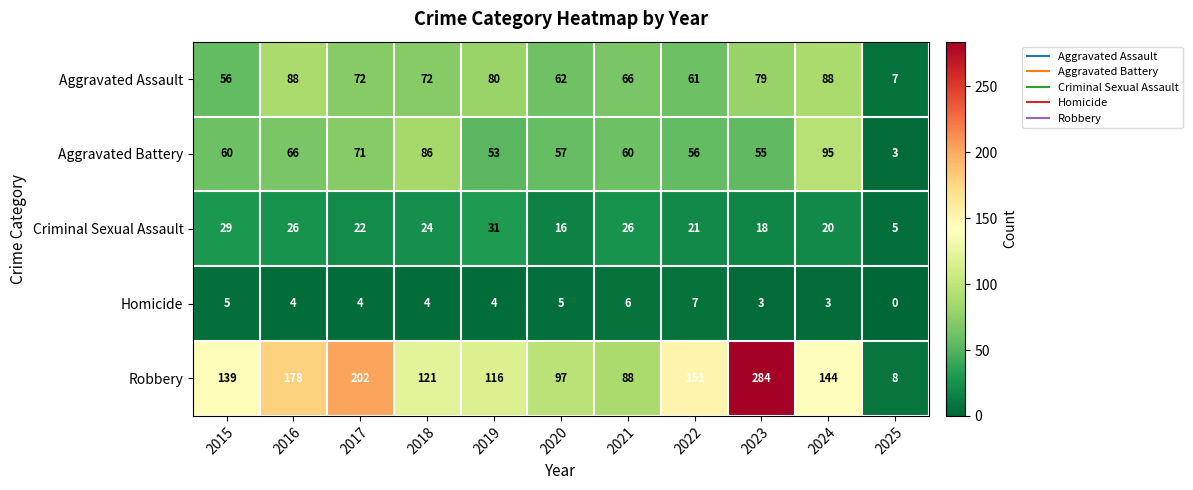

Between 2015 and 2022, which series saw the biggest shift?

Robbery